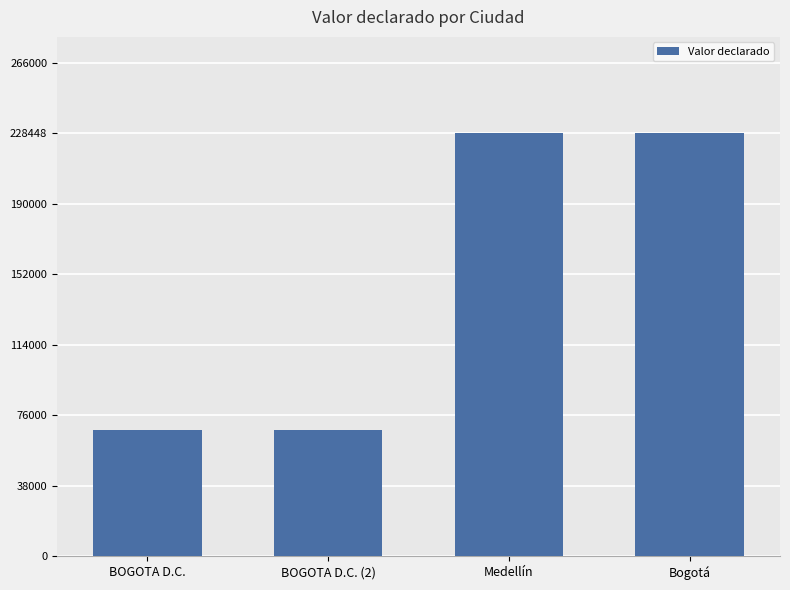

How many series are shown in this chart?

1